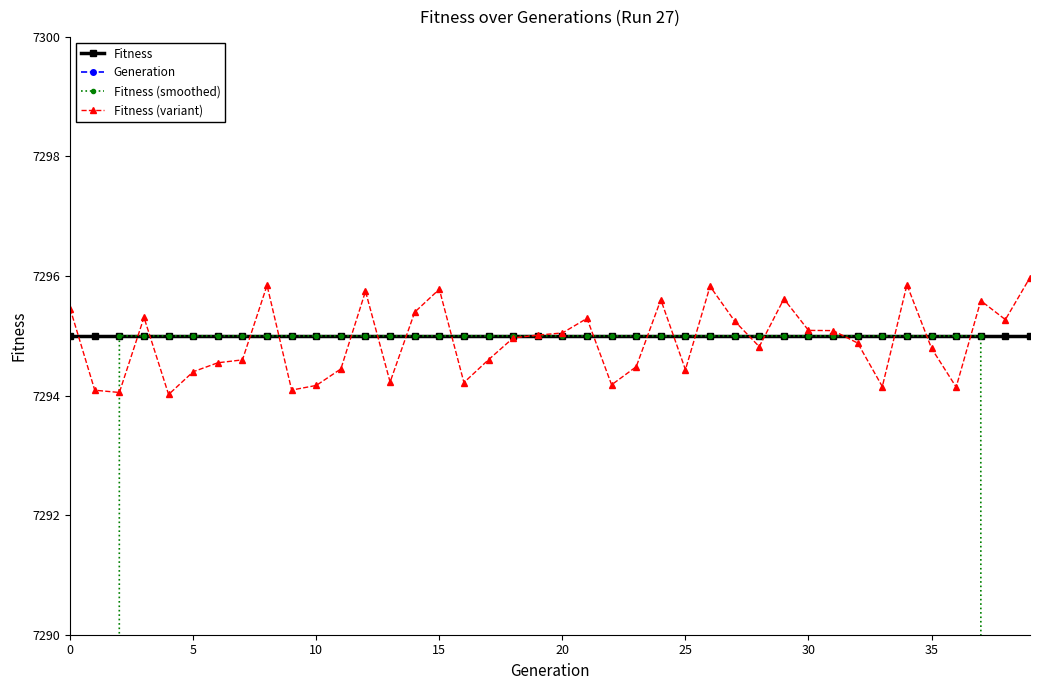

At 16, list the series in order from smallest to largest.

Generation, Fitness (variant), Fitness, Fitness (smoothed)